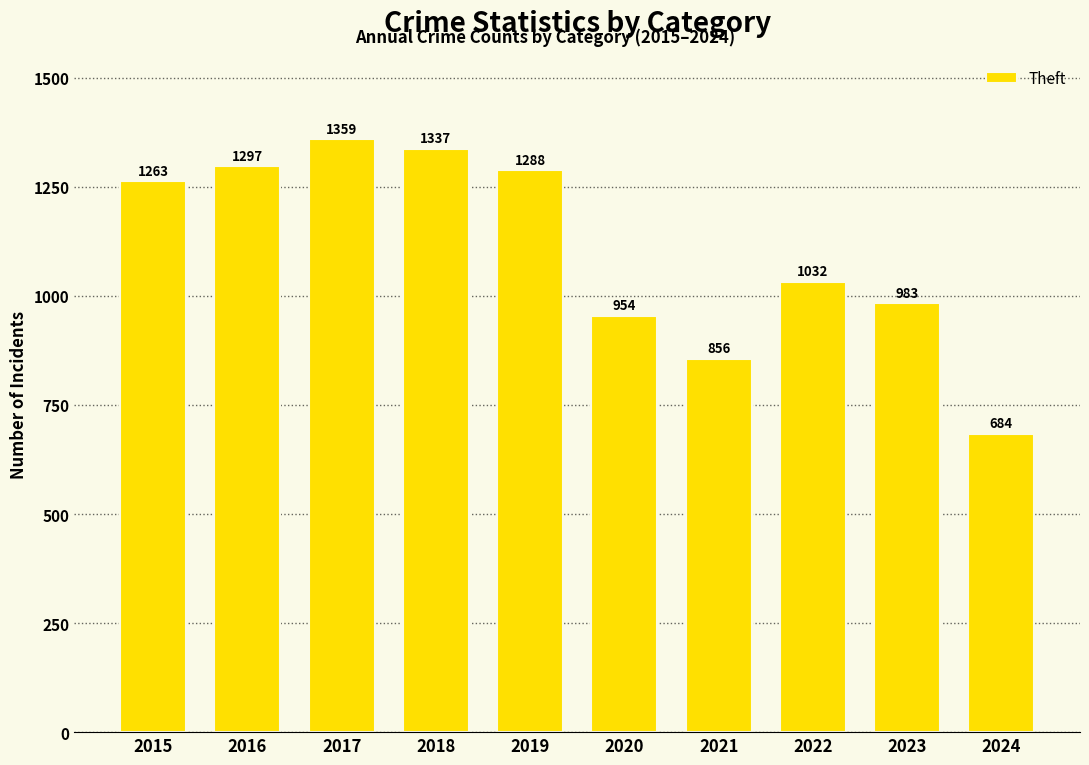

What is the value of the 9th bar from the left?

983